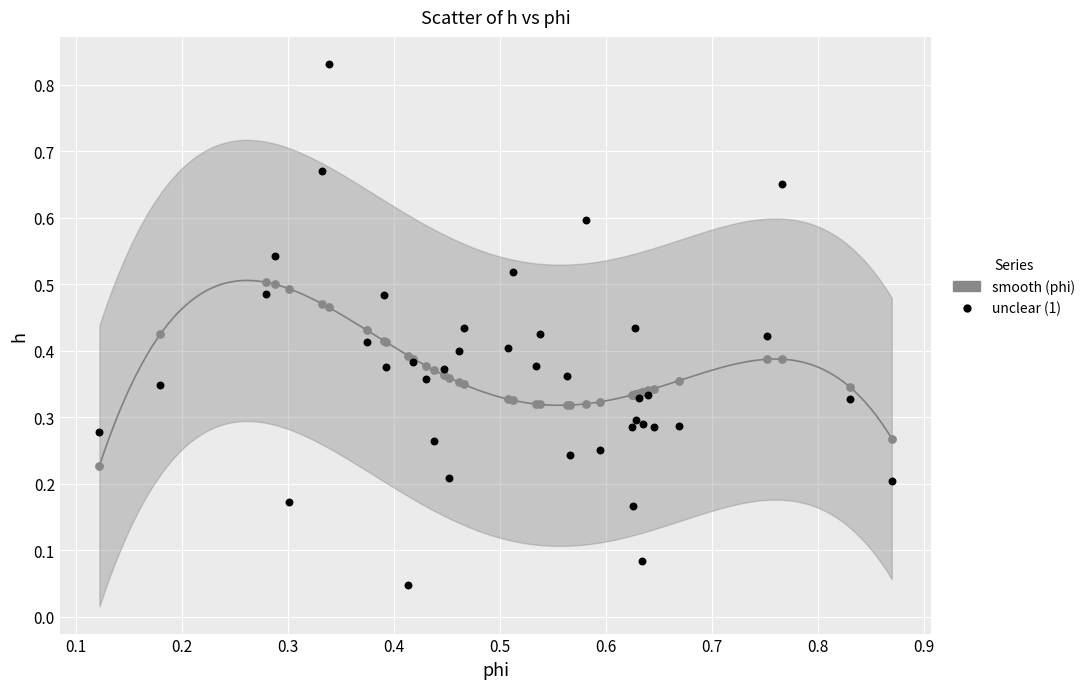

Which series has the widest spread of Y values?

unclear (1)